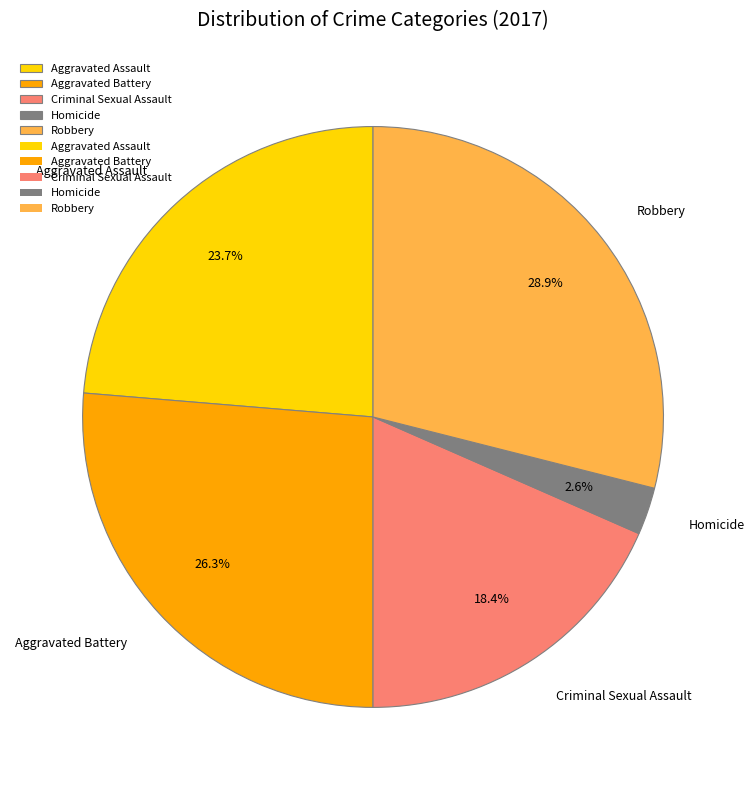

How many slices are in this pie chart?

5